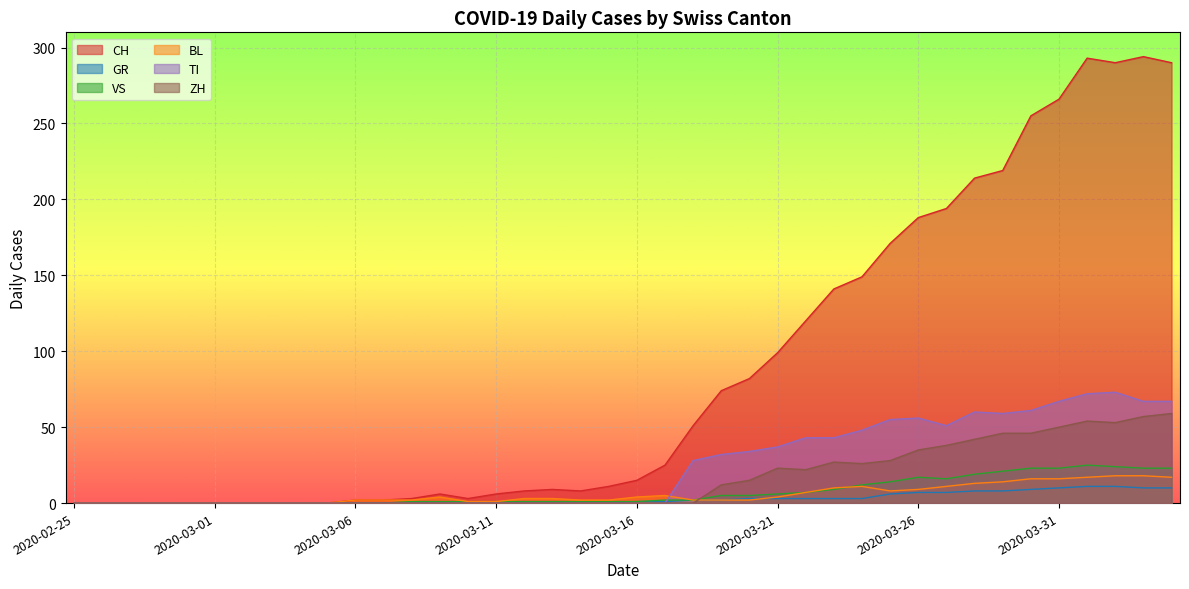

Reading left to right, what are all the values shown in this chart?

CH: 0	0	0	0	0	0	0	0	0	0	2	2	3	6	3	6	8	9	8	11	15	25	51	74	82	99	120	141	149	171	188	194	214	219	255	266	293	290	294	290
GR: 0	0	0	0	0	0	0	0	0	0	0	0	0	0	0	0	0	0	0	0	1	1	2	2	3	3	3	3	3	6	7	7	8	8	9	10	11	11	10	10
VS: 0	0	0	0	0	0	0	0	0	0	0	0	1	1	1	1	1	1	1	1	1	2	2	5	5	6	7	9	12	14	17	16	19	21	23	23	25	24	23	23
BL: 0	0	0	0	0	0	0	0	0	0	2	2	2	4	1	1	3	3	2	2	4	5	2	2	2	4	7	10	11	8	9	11	13	14	16	16	17	18	18	17
TI: 0	0	0	0	0	0	0	0	0	0	0	0	0	0	0	0	0	0	0	0	0	0	28	32	34	37	43	43	48	55	56	51	60	59	61	67	72	73	67	67
ZH: 0	0	0	0	0	0	0	0	0	0	0	0	0	0	0	0	0	0	0	0	0	0	0	12	15	23	22	27	26	28	35	38	42	46	46	50	54	53	57	59